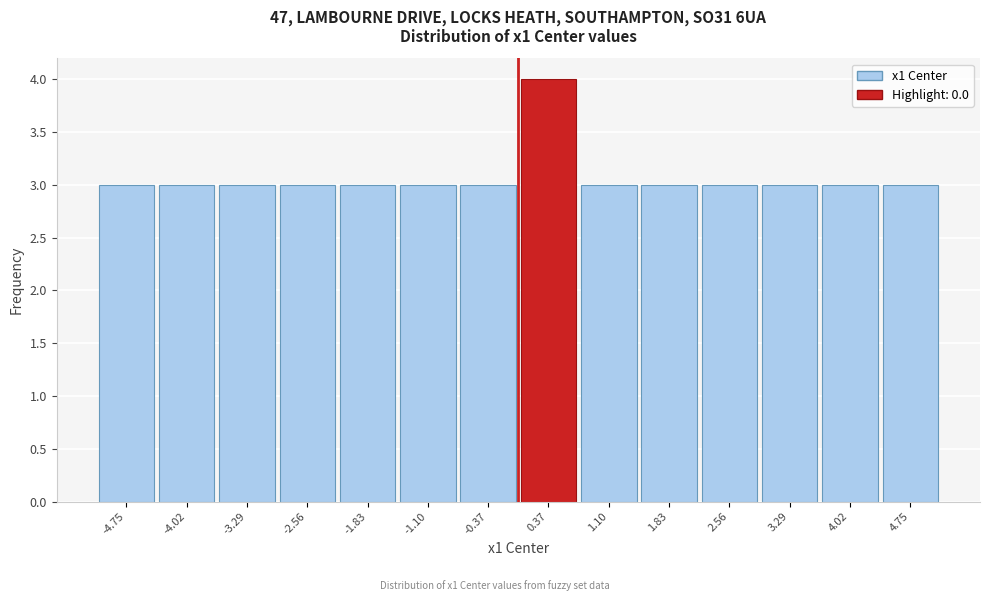

Reading left to right, transcribe this chart: for each bar, give the range it covers on the x-axis and its height. Neither the bar edges nor the heights are printed on the chart, so give them approximately, as read against the axes.

-5.1 to -4.4: 3
-4.4 to -3.7: 3
-3.7 to -2.9: 3
-2.9 to -2.2: 3
-2.2 to -1.5: 3
-1.5 to -0.7: 3
-0.7 to 0.0: 3
0.0 to 0.7: 4
0.7 to 1.5: 3
1.5 to 2.2: 3
2.2 to 2.9: 3
2.9 to 3.7: 3
3.7 to 4.4: 3
4.4 to 5.1: 3